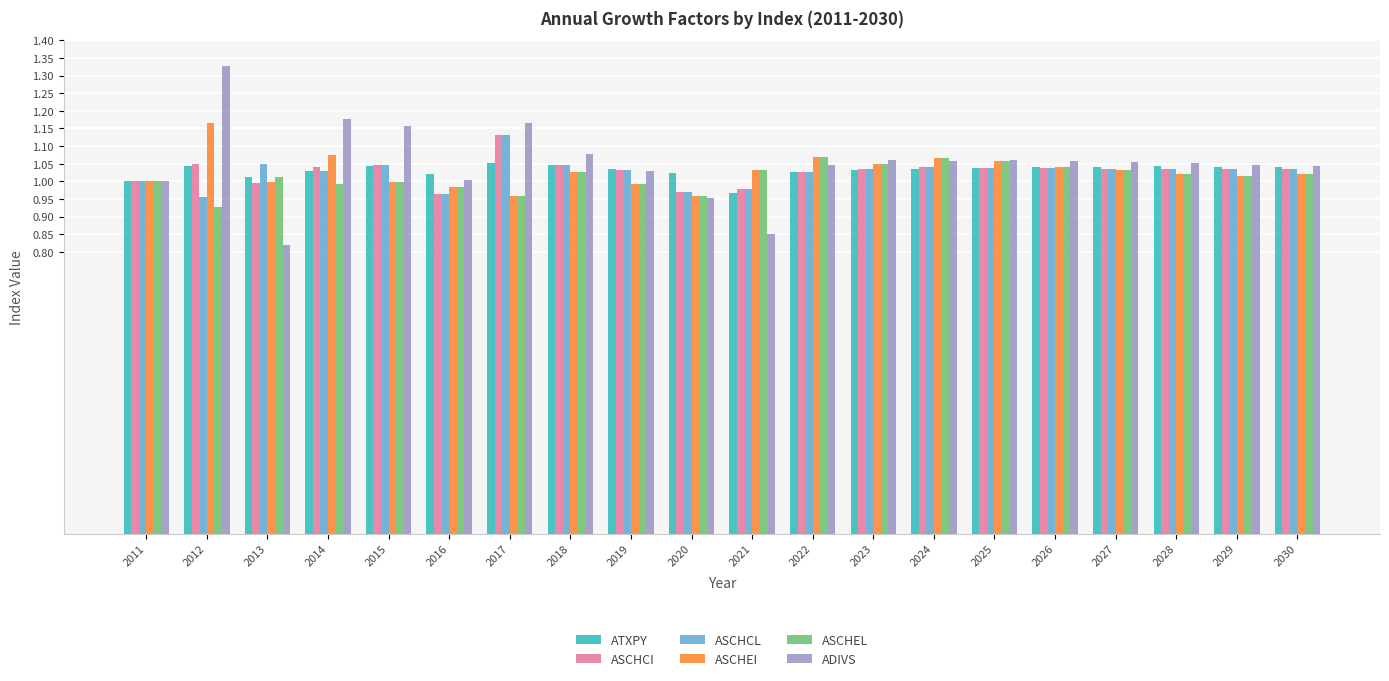

At which label is ASCHEL closest to 0?

2012